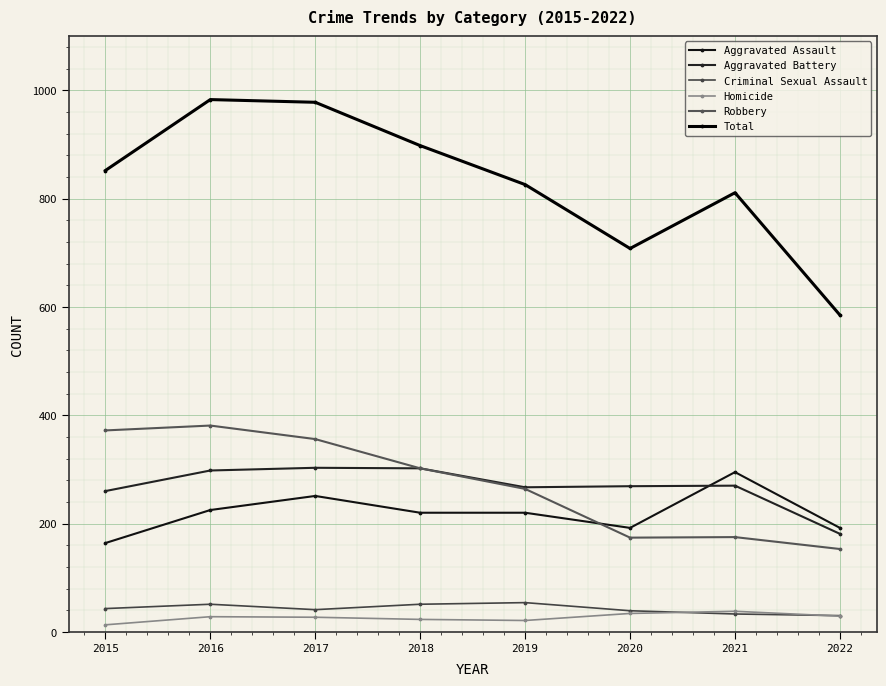

List the series in order of their peak value, lowest first.

Homicide, Criminal Sexual Assault, Aggravated Assault, Aggravated Battery, Robbery, Total